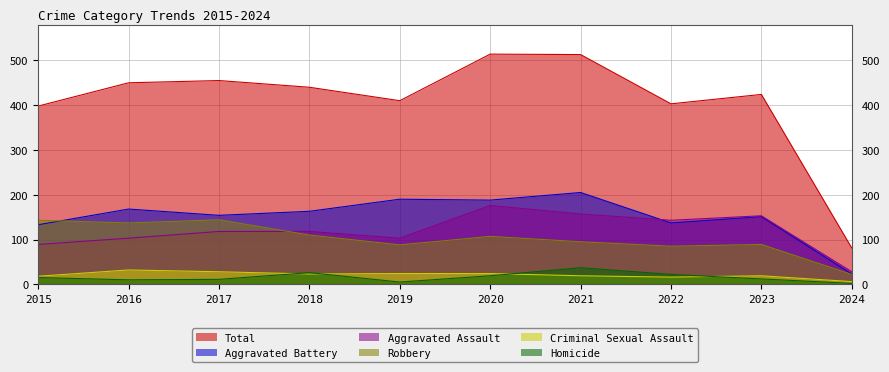

Reading left to right, transcribe all the data shown in this chart.

Aggravated Assault: 2015=89	2016=103	2017=118	2018=118	2019=103	2020=176	2021=157	2022=143	2023=153	2024=28
Aggravated Battery: 2015=133	2016=168	2017=154	2018=163	2019=190	2020=188	2021=205	2022=137	2023=151	2024=23
Criminal Sexual Assault: 2015=18	2016=32	2017=28	2018=23	2019=24	2020=24	2021=19	2022=16	2023=19	2024=6
Homicide: 2015=15	2016=10	2017=11	2018=26	2019=5	2020=19	2021=37	2022=22	2023=12	2024=2
Robbery: 2015=143	2016=137	2017=144	2018=110	2019=88	2020=107	2021=95	2022=85	2023=89	2024=22
Total: 2015=398	2016=450	2017=455	2018=440	2019=410	2020=514	2021=513	2022=403	2023=424	2024=81